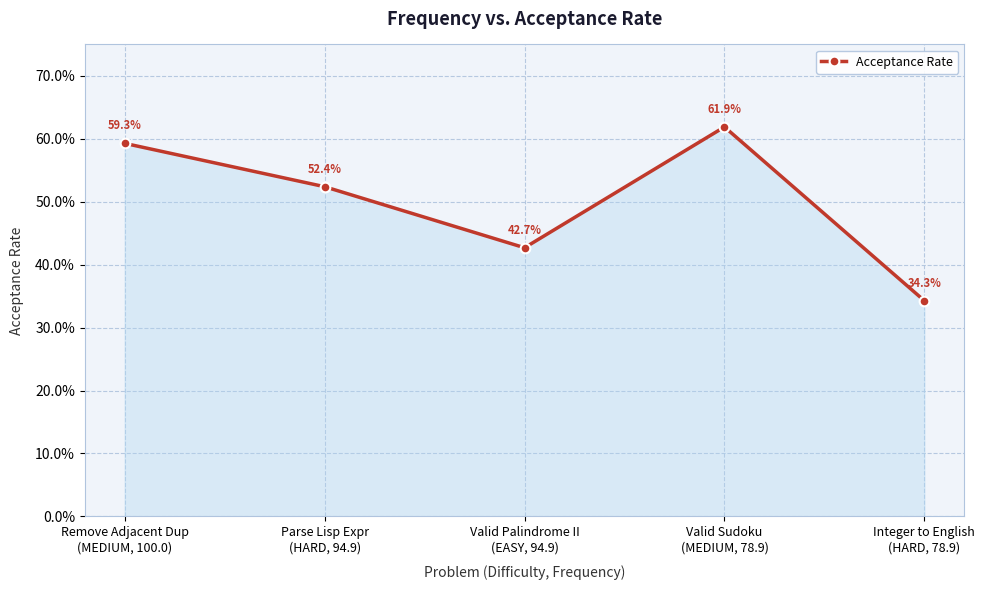

Is this an area chart (filled region under the line)?

Yes